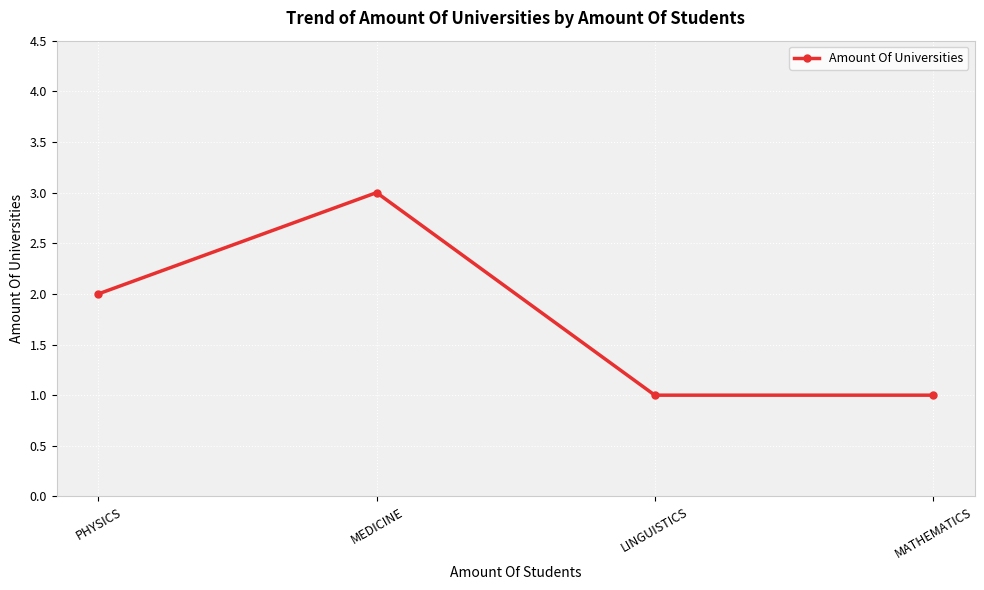

What position from the left is MATHEMATICS?

4